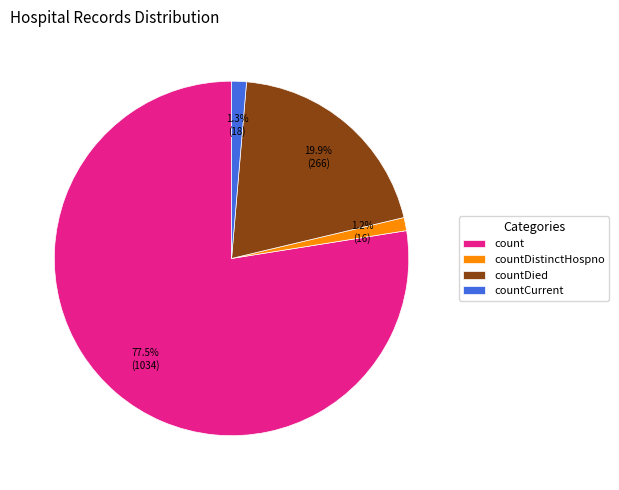

To the nearest percent, what portion does countDied represent?

20%